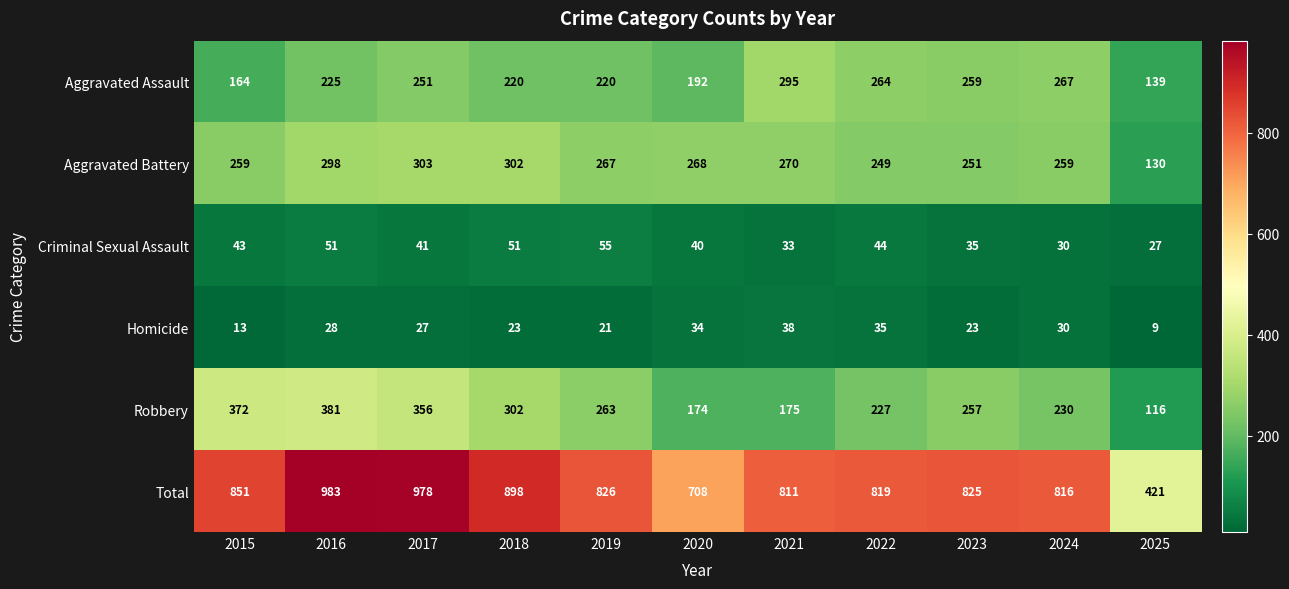

What is the difference between the Aggravated Assault values at 2020 and 2025?

53